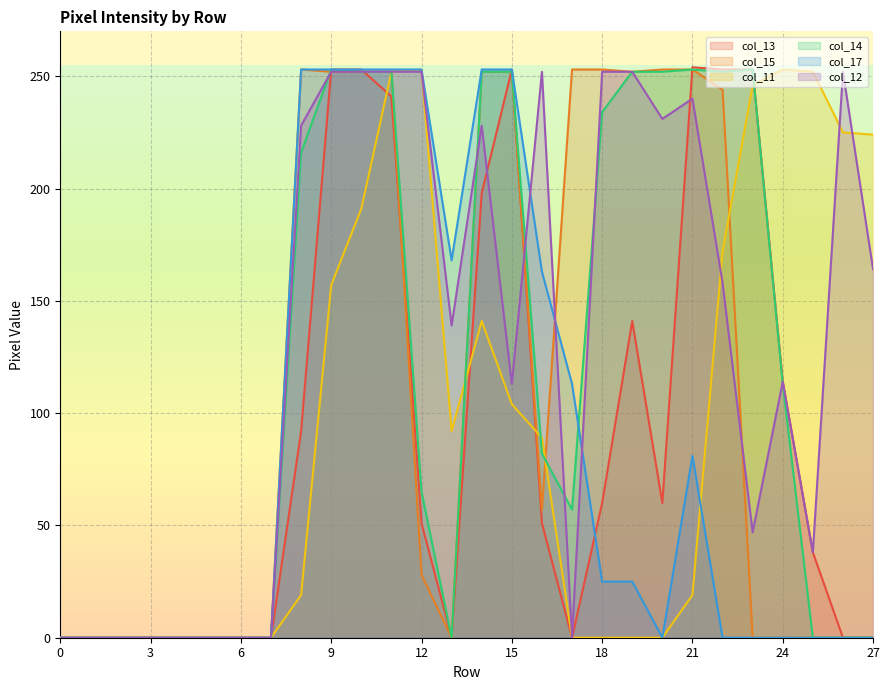

Between 6 and 22, which series saw the biggest shift?

col_13